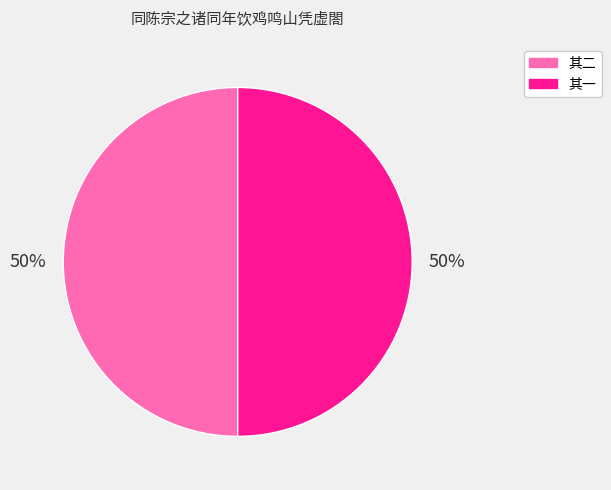

To the nearest percent, what is the average slice percentage?

50%